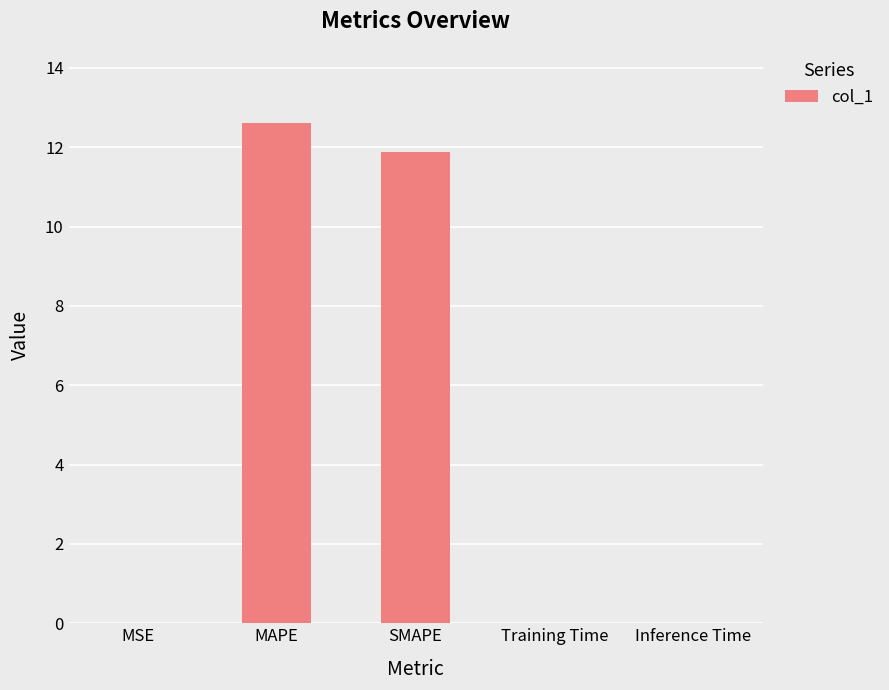

What is the sum of all values?

24.5